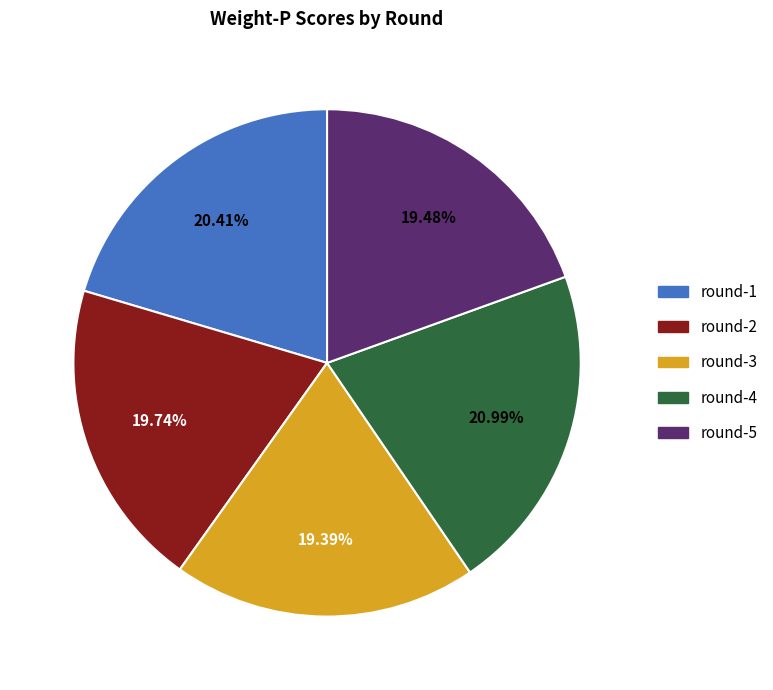

How many segments does this pie chart have?

5